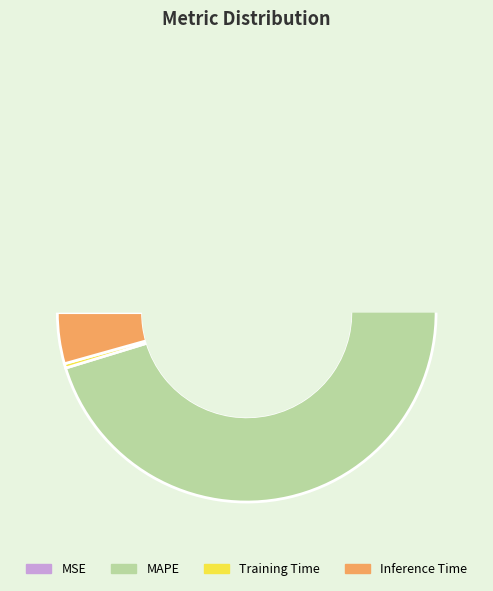

To the nearest percent, what is the difference between the Inference Time and MSE slice percentages?

4%